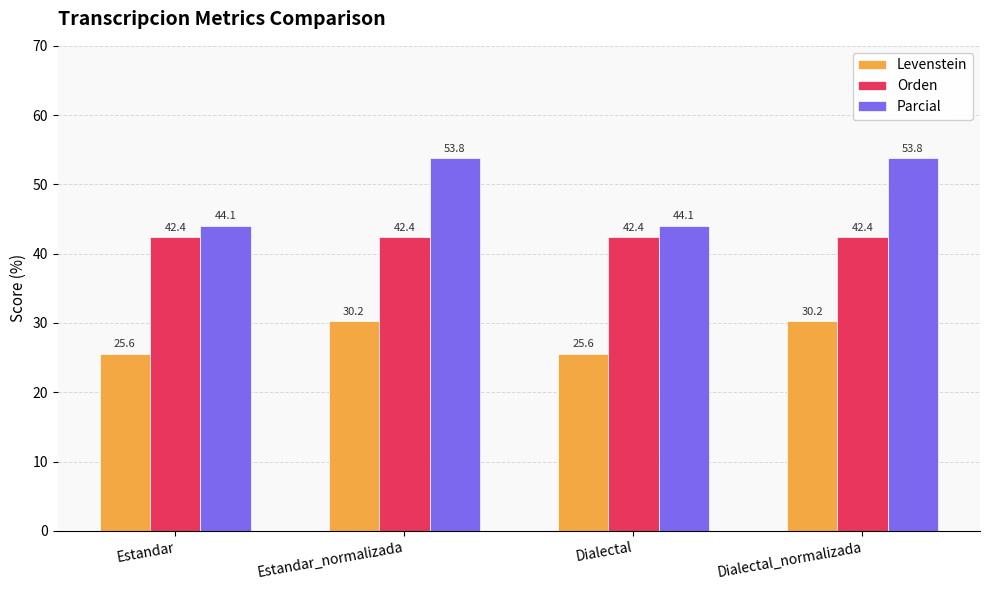

The Parcial series shows 21.5 at Estandar_normalizada. True or false?

False